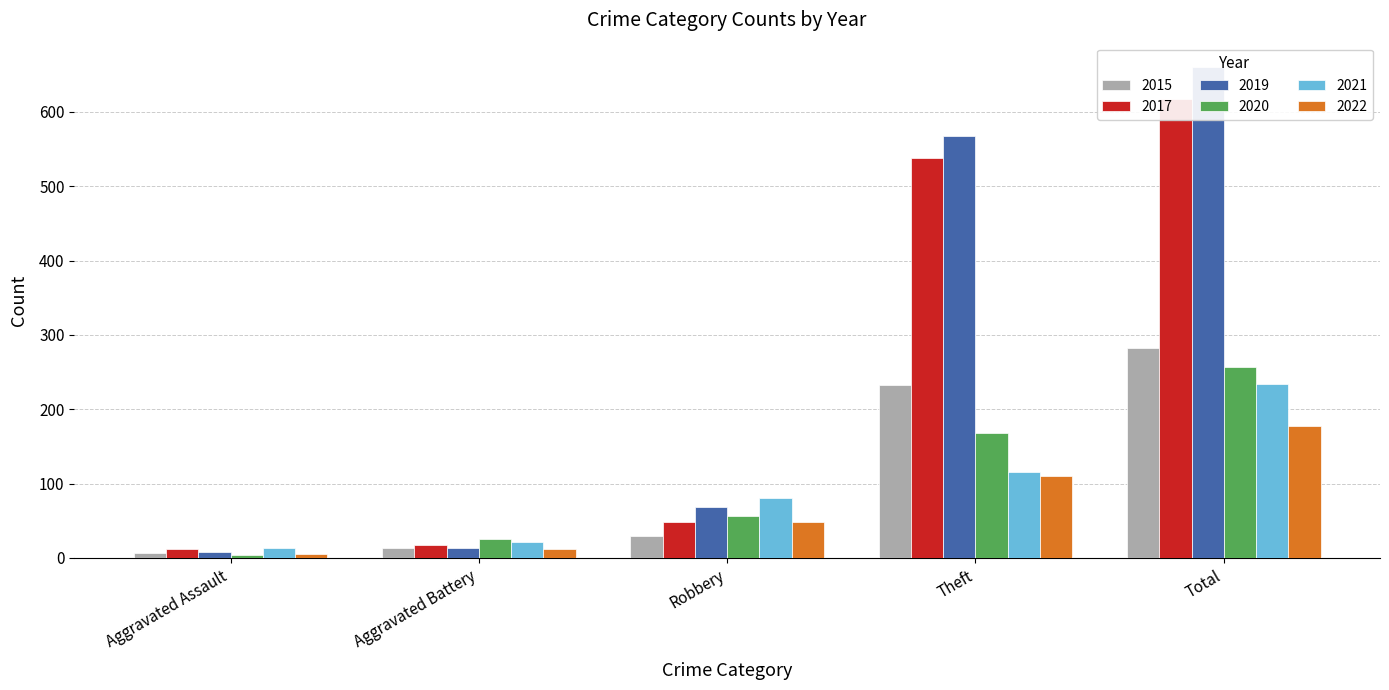

What are all the series names shown in the legend?

2015, 2017, 2019, 2020, 2021, 2022